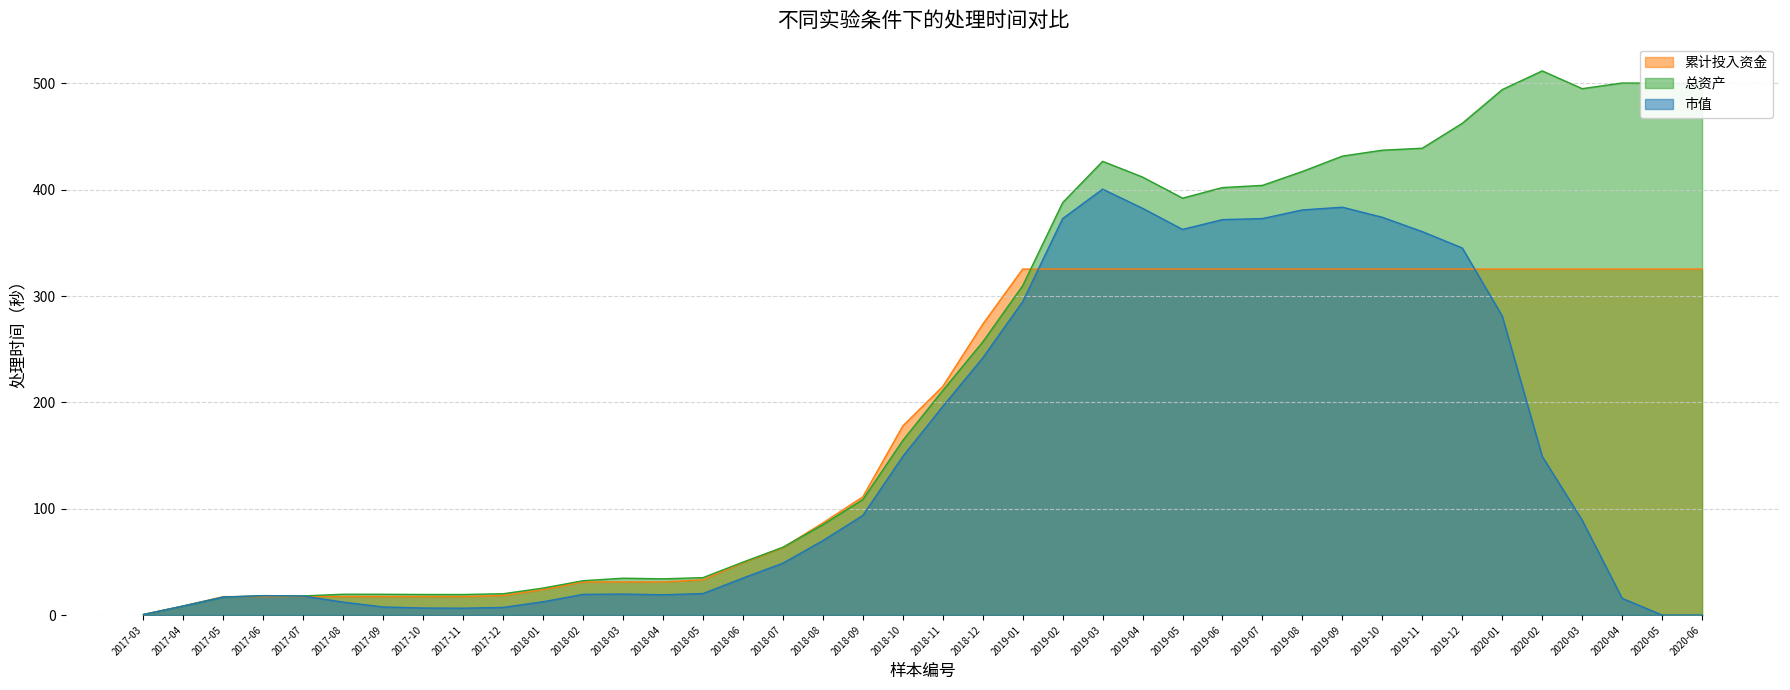

Between 2017-04 and 2018-08, which is larger?

2018-08